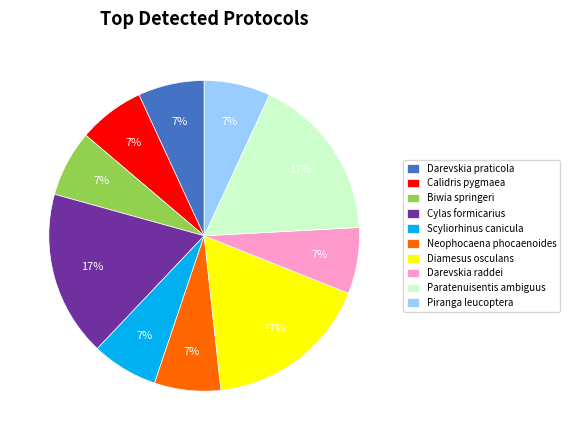

True or false: Scyliorhinus canicula accounts for 20% of the total.

False